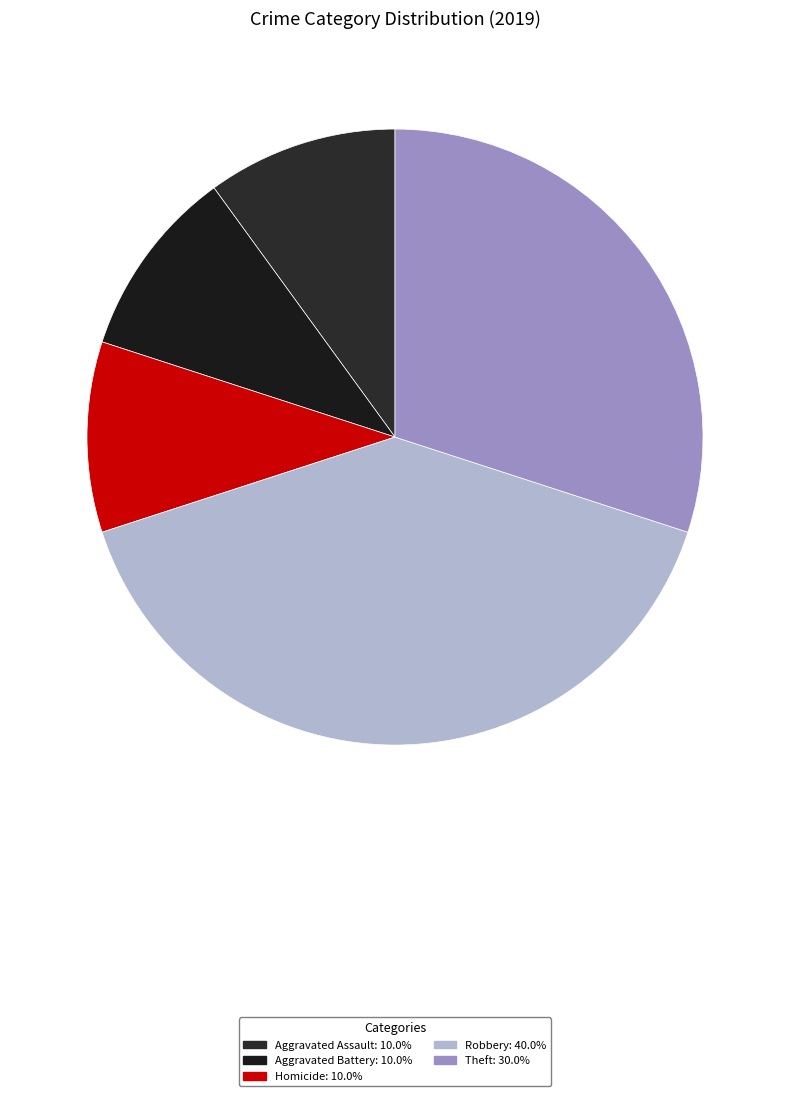

How many segments does this pie chart have?

5